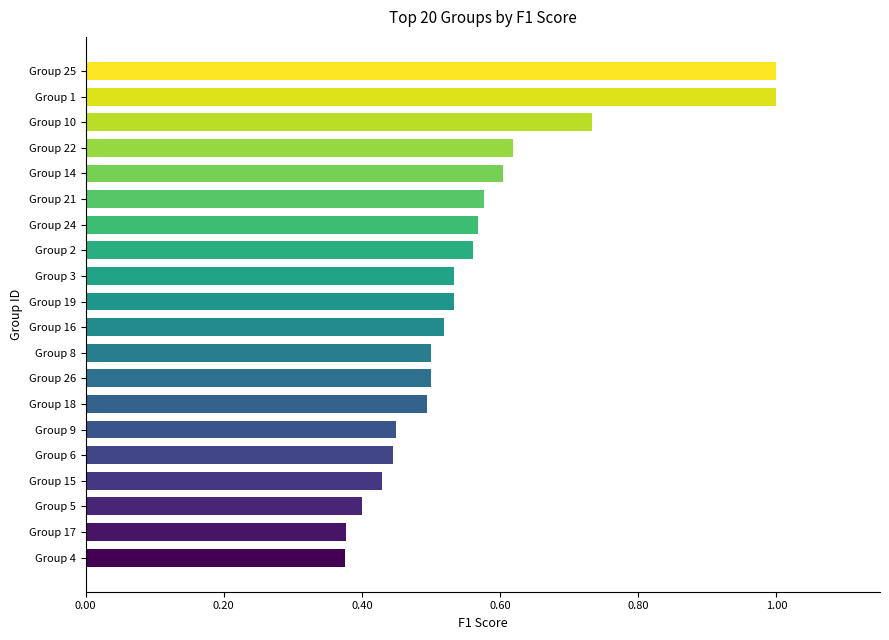

Is it true that the value at Group 24 is 0.6?

True